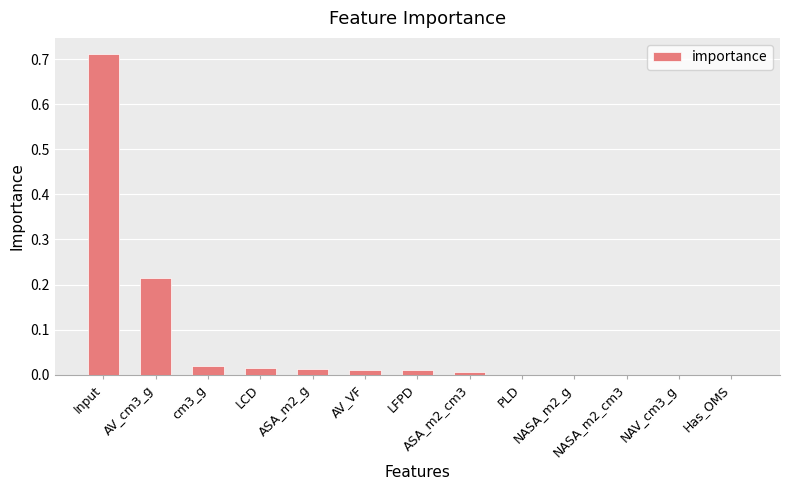

What is the sum of all values?

1.0